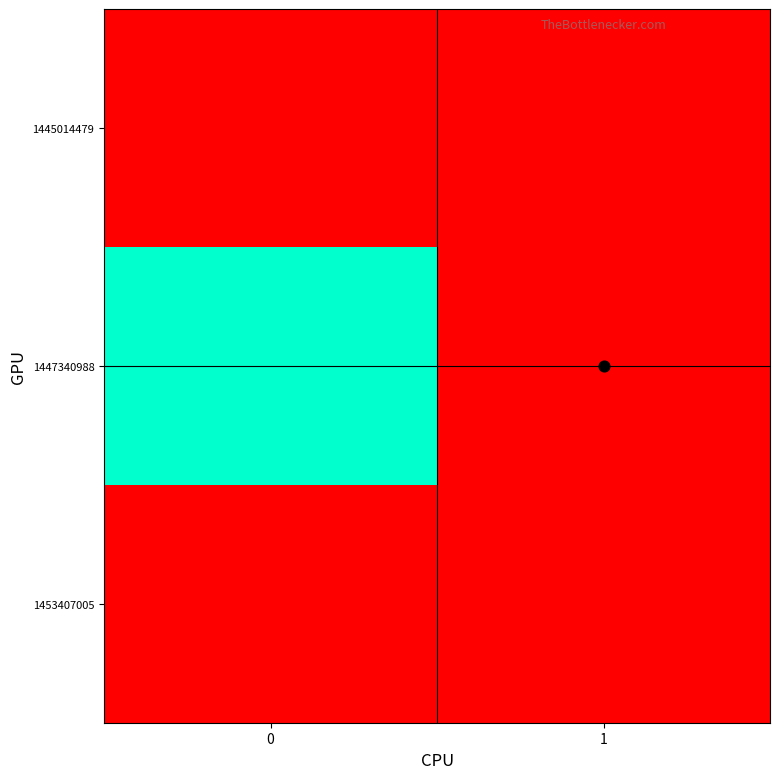

How many series are shown in this chart?

3